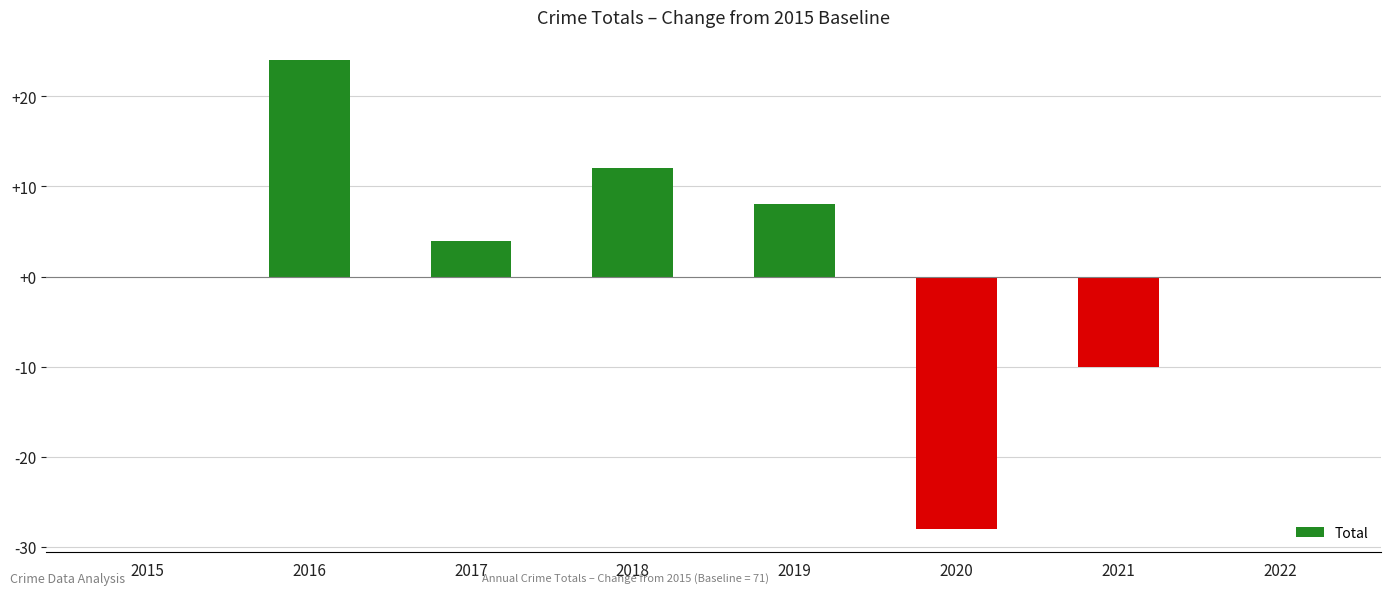

What is the greatest value displayed?

24